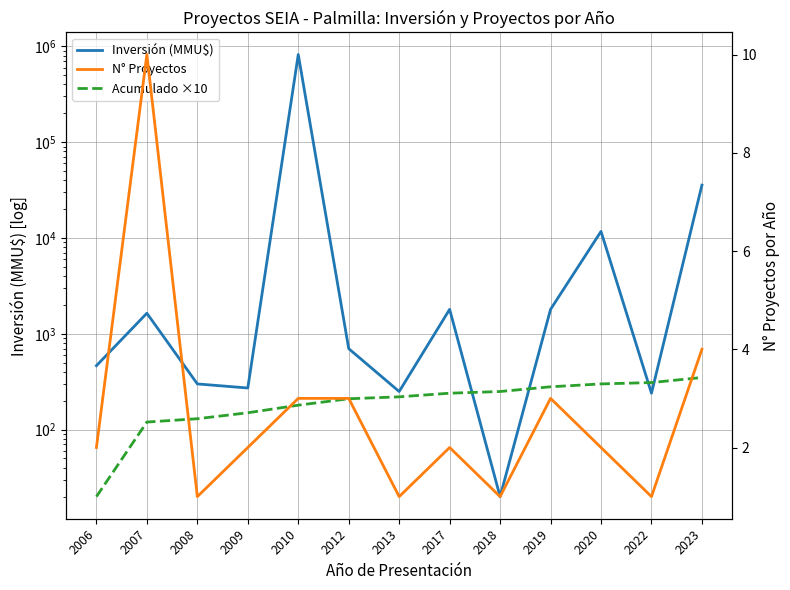

What is the value of the Acumulado ×10 point at the 1st from the left?

20